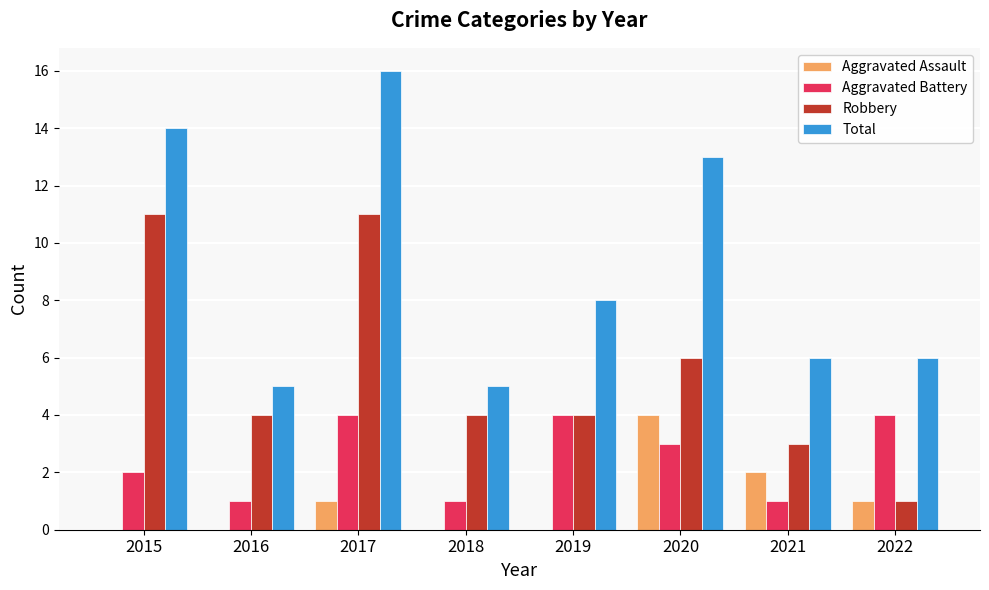

At which label is Aggravated Assault closest to 2?

2021